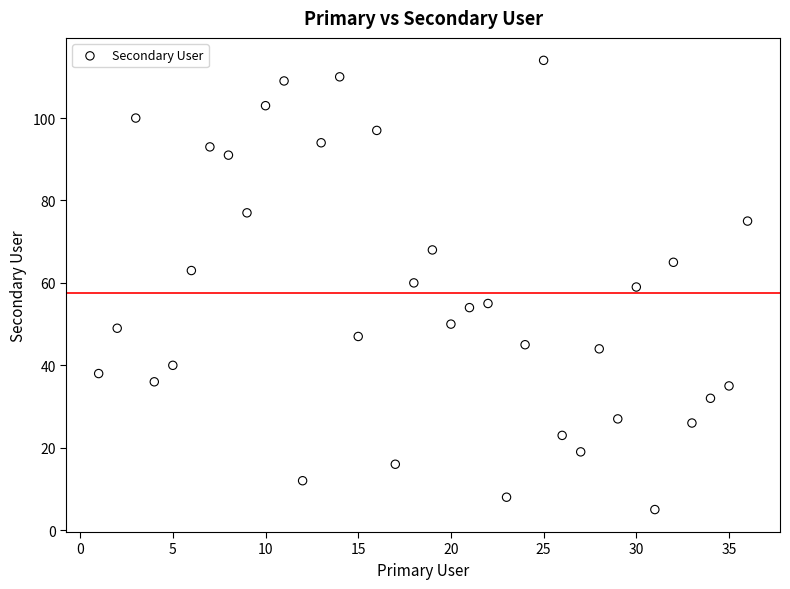

What is the range of Y values (max minus min)?

109